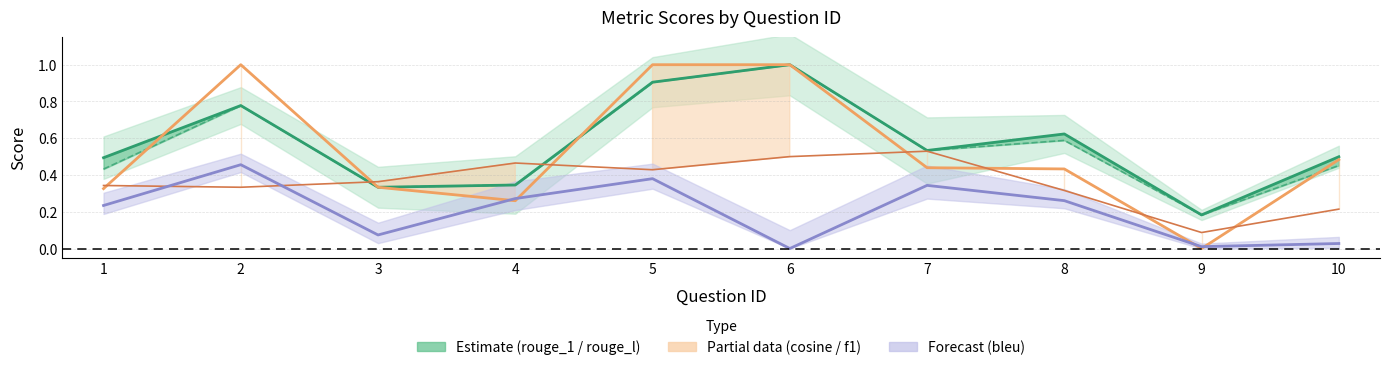

True or false: bleu_score and rouge_l_f1 intersect in this chart.

False